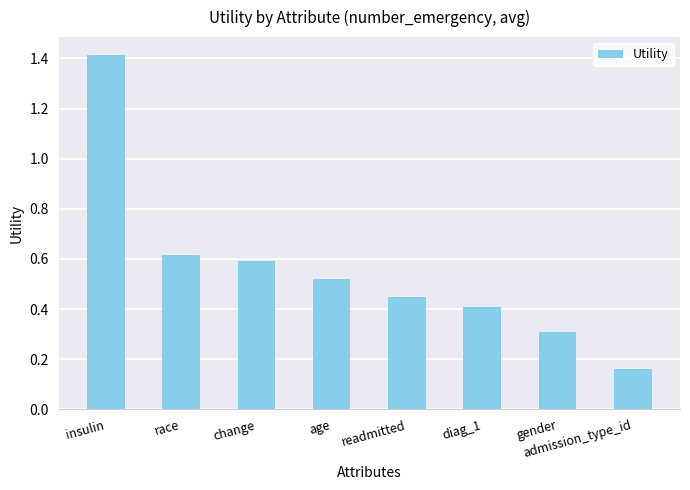

At which label is the value closest to 0?

admission_type_id